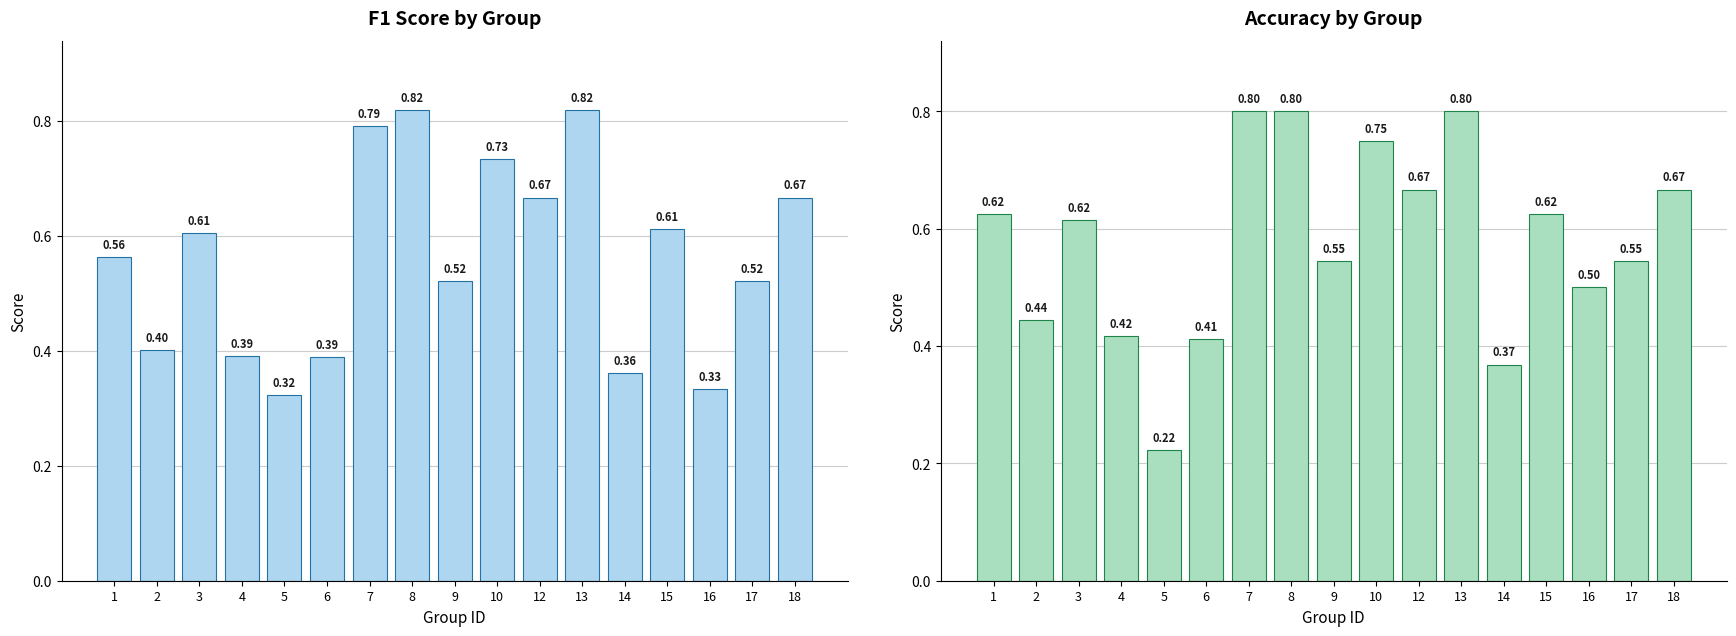

Is the value of accuracy at 6 greater than the value of f1 at 1?

No